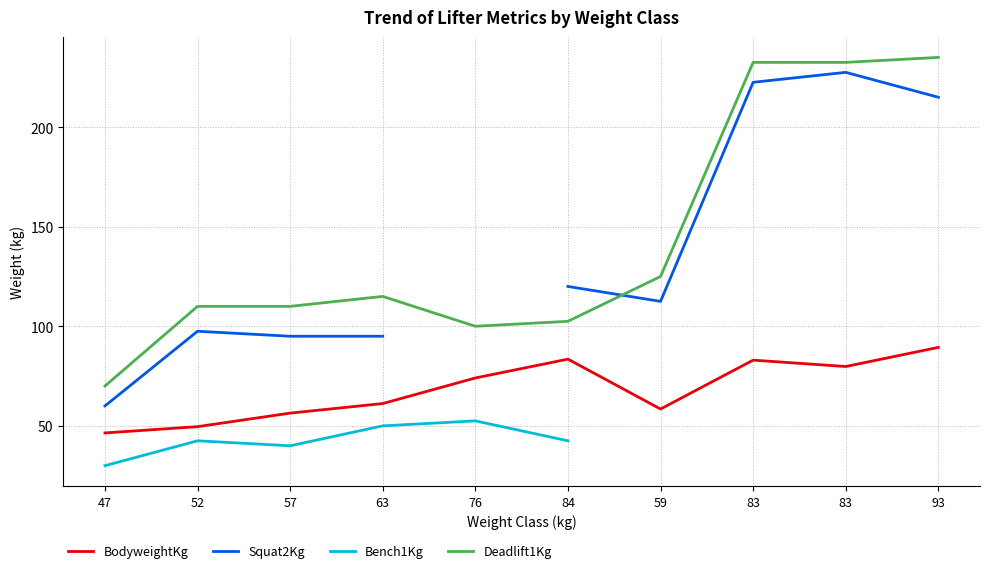

What is the lowest value of the Deadlift1Kg series?

70.0